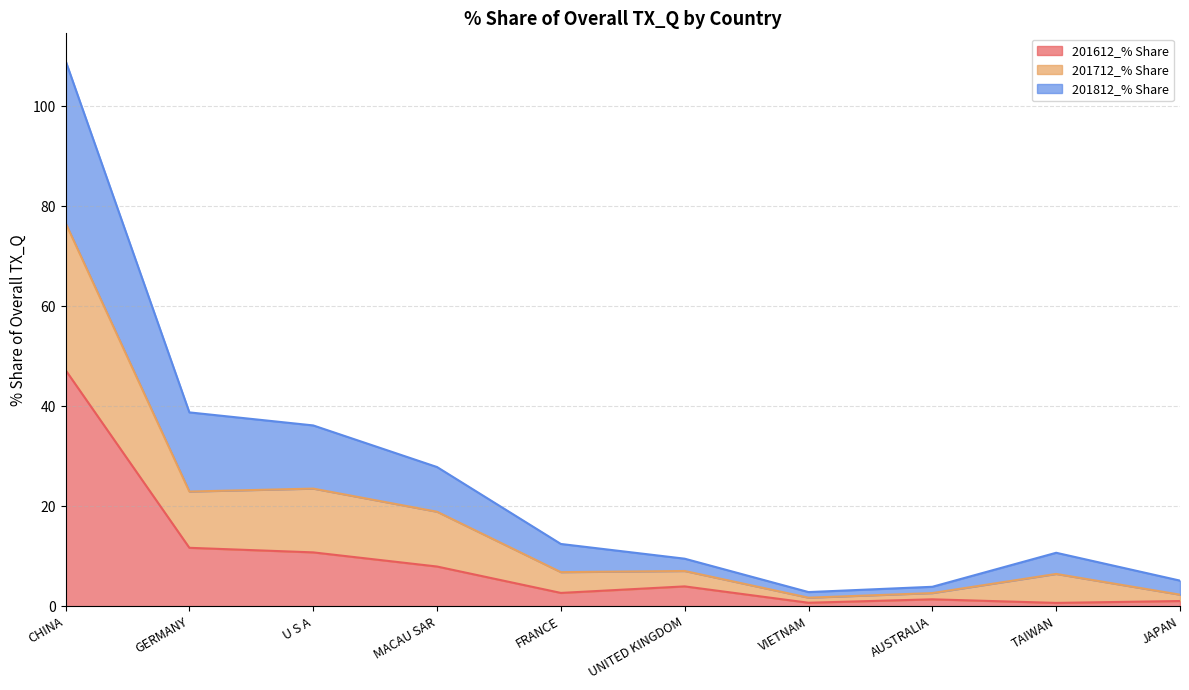

What are all the series names shown in the legend?

201612_% Share, 201712_% Share, 201812_% Share